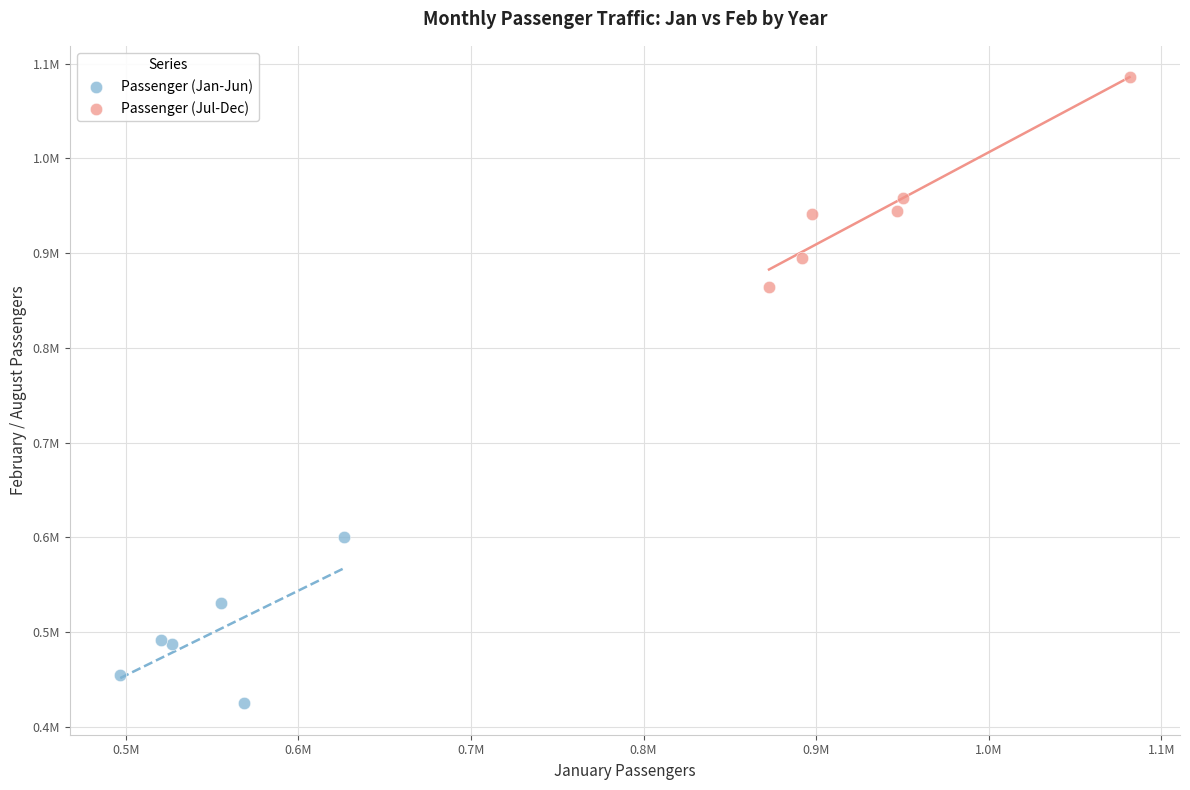

What are all the series names shown in the legend?

Passenger (Jan-Jun), Passenger (Jul-Dec)